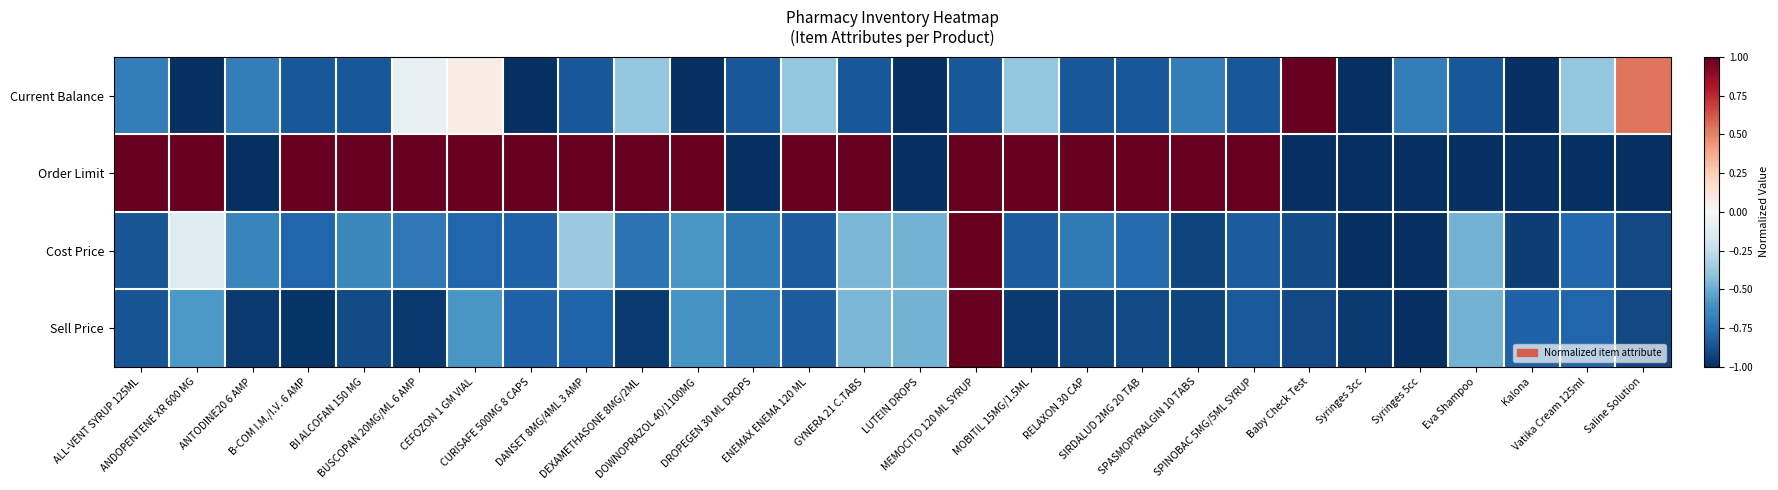

How many categories are shown in the chart?

28